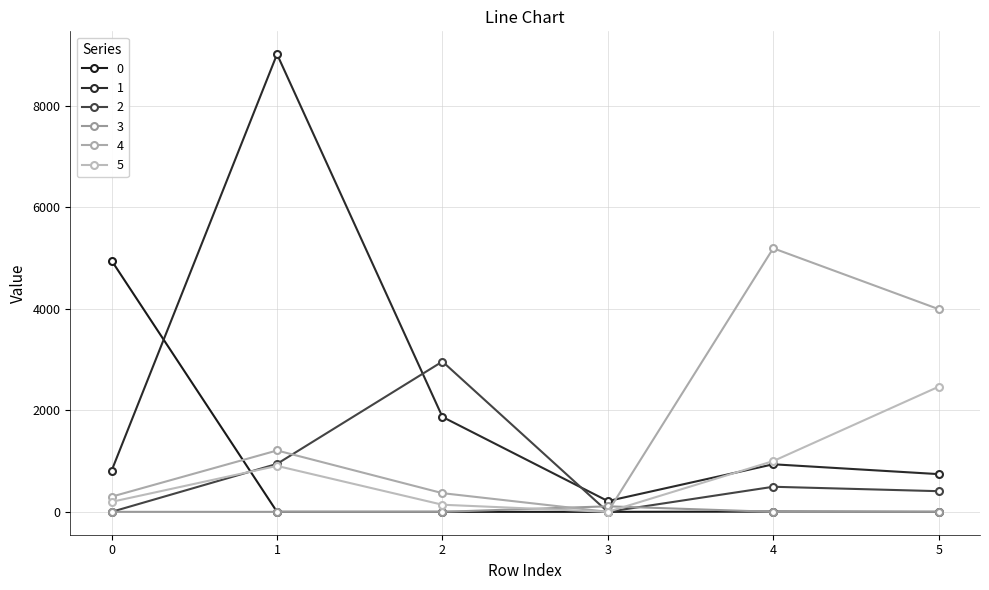

Between 2 and 4, which is larger?

4